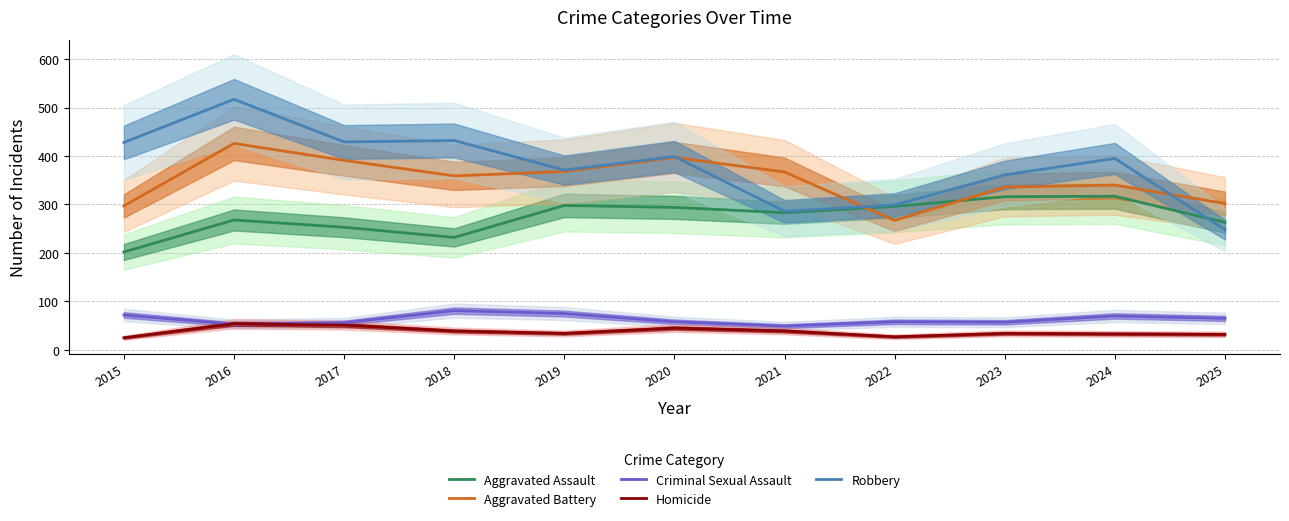

The value of Aggravated Battery at 2024 is 340. True or false?

True